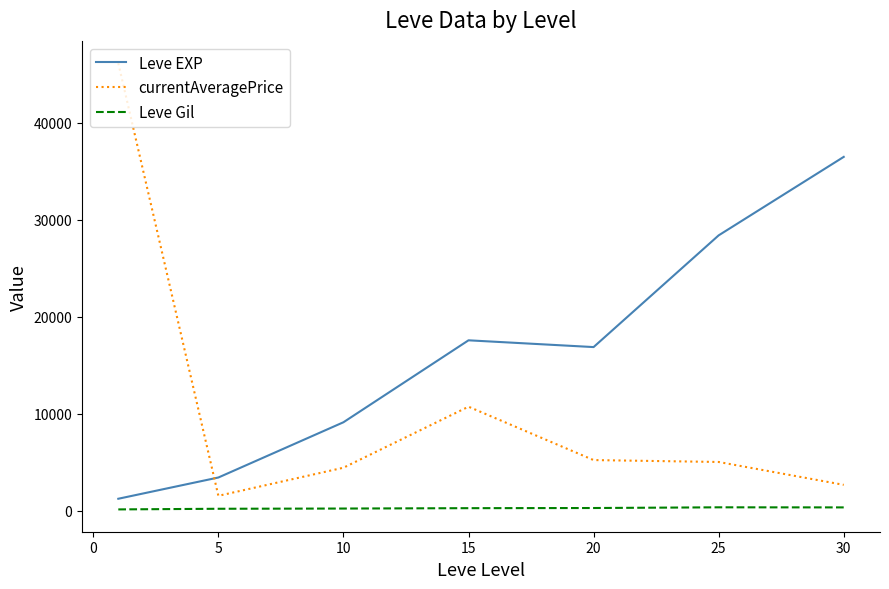

Which series ends up on top after the final intersection of Leve EXP and currentAveragePrice?

Leve EXP